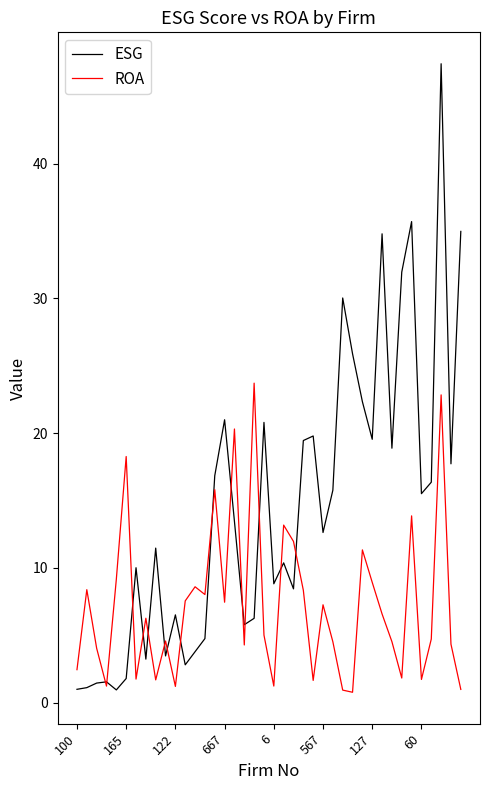

What is the difference between the second highest and second lowest values in the ESG series?

34.7